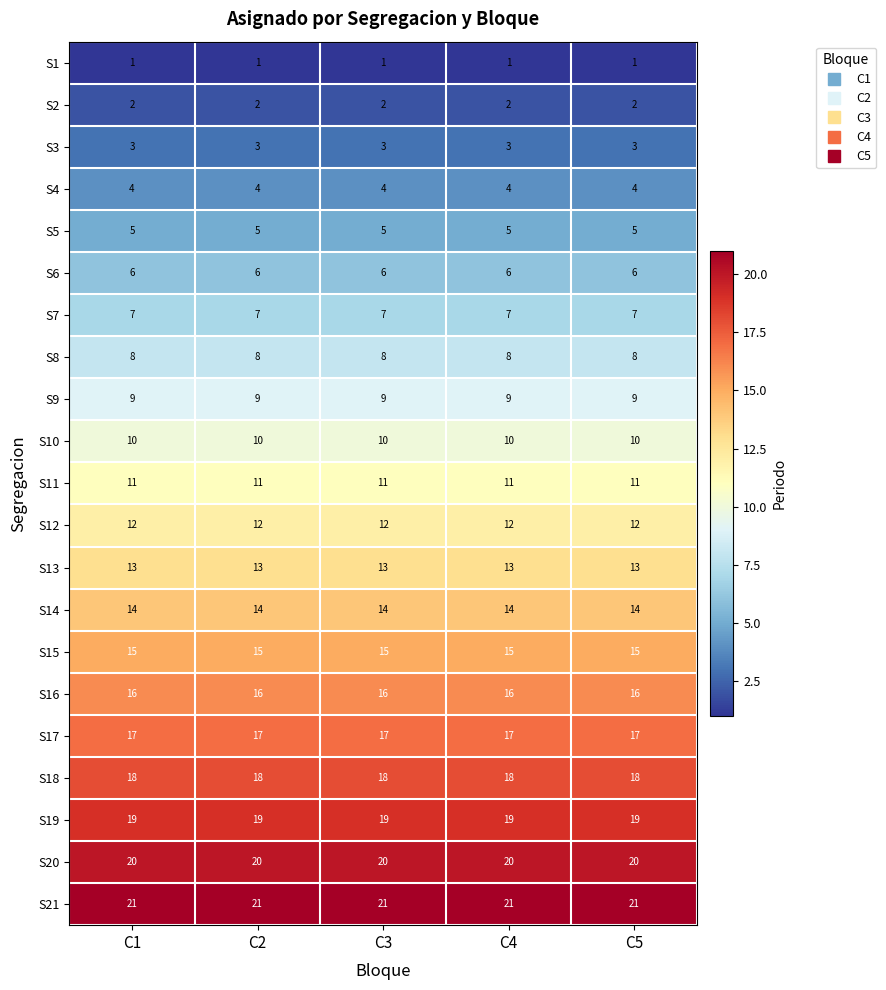

What is the average value of the S17 series?

17